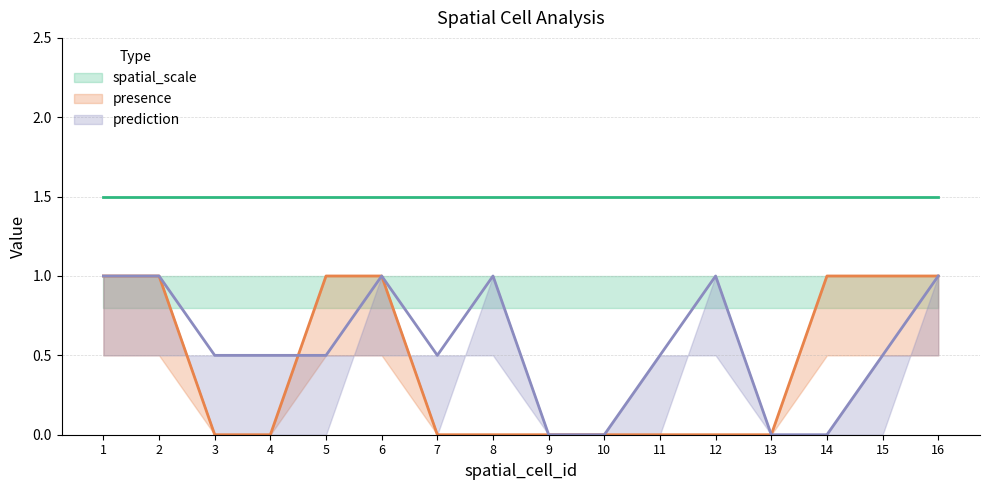

The presence series shows 0 at 10. True or false?

True